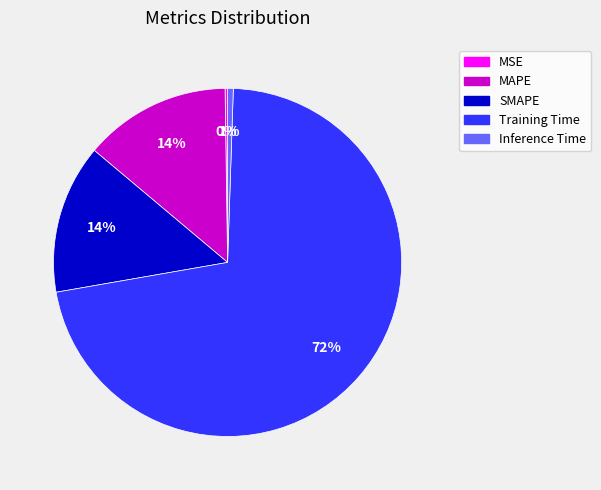

Is there any slice that represents more than half of the pie?

Yes